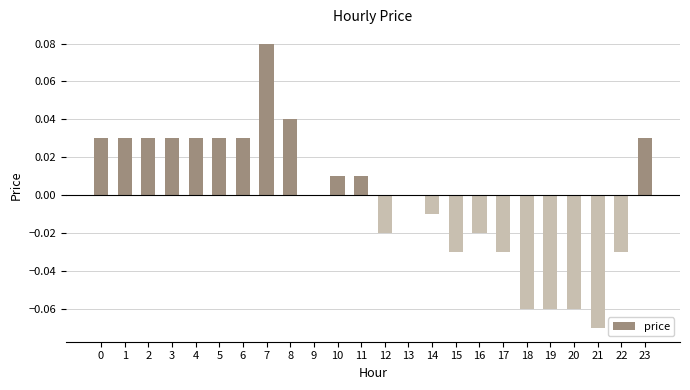

At which category does the chart reach its peak across all series?

7